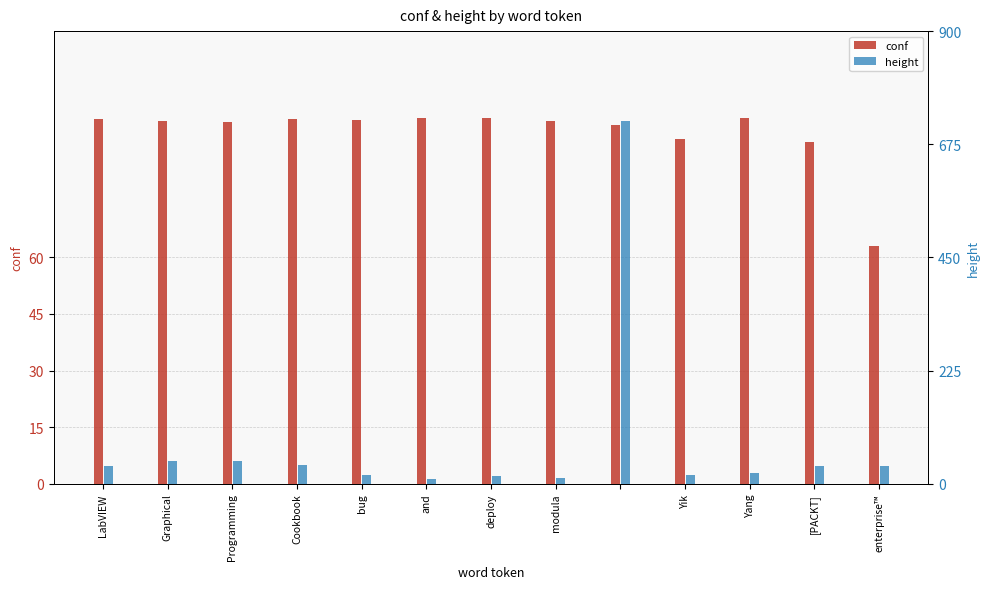

Read the height value at Yik.

17.0